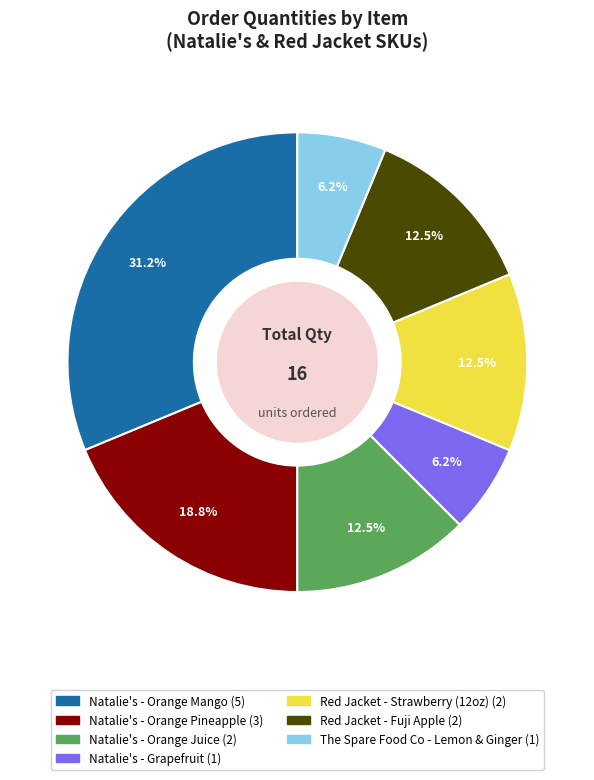

True or false: Natalie's - Orange Pineapple accounts for 13% of the total.

False